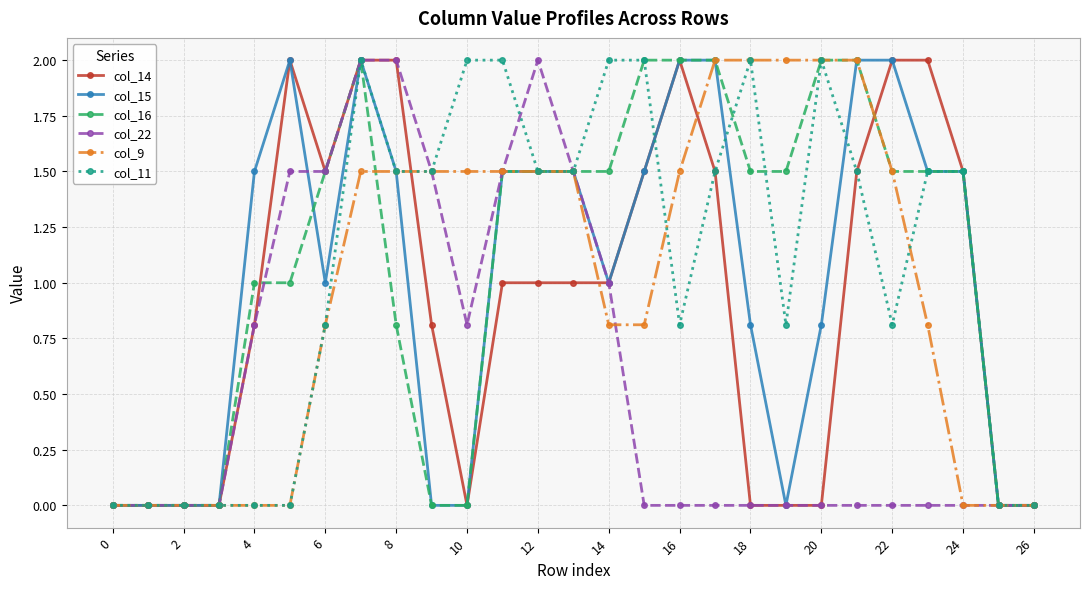

How many series are shown in this chart?

6